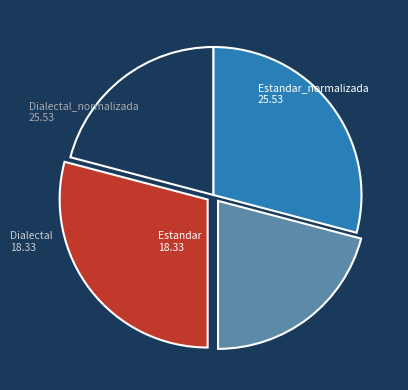

Approximately how many times larger is the value at Dialectal_normalizada compared to Estandar_normalizada?

1.0